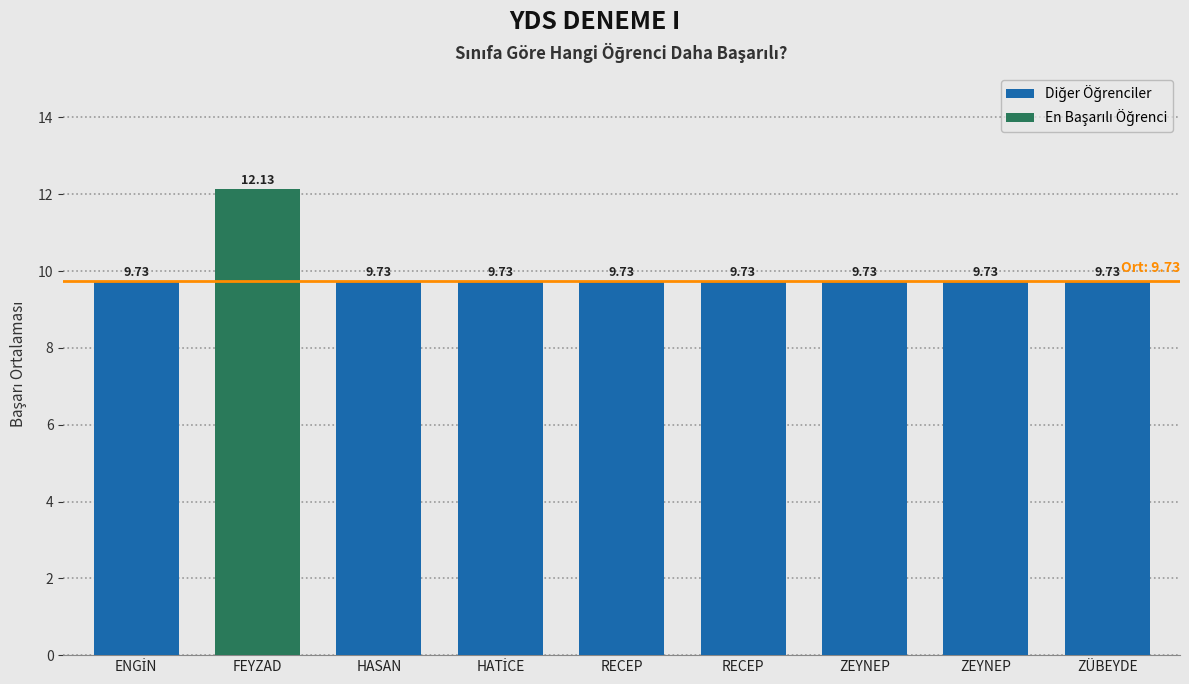

List the labels in order of value, smallest first.

ENGİN, HASAN, HATİCE, RECEP, RECEP, ZEYNEP, ZEYNEP, ZÜBEYDE, FEYZAD